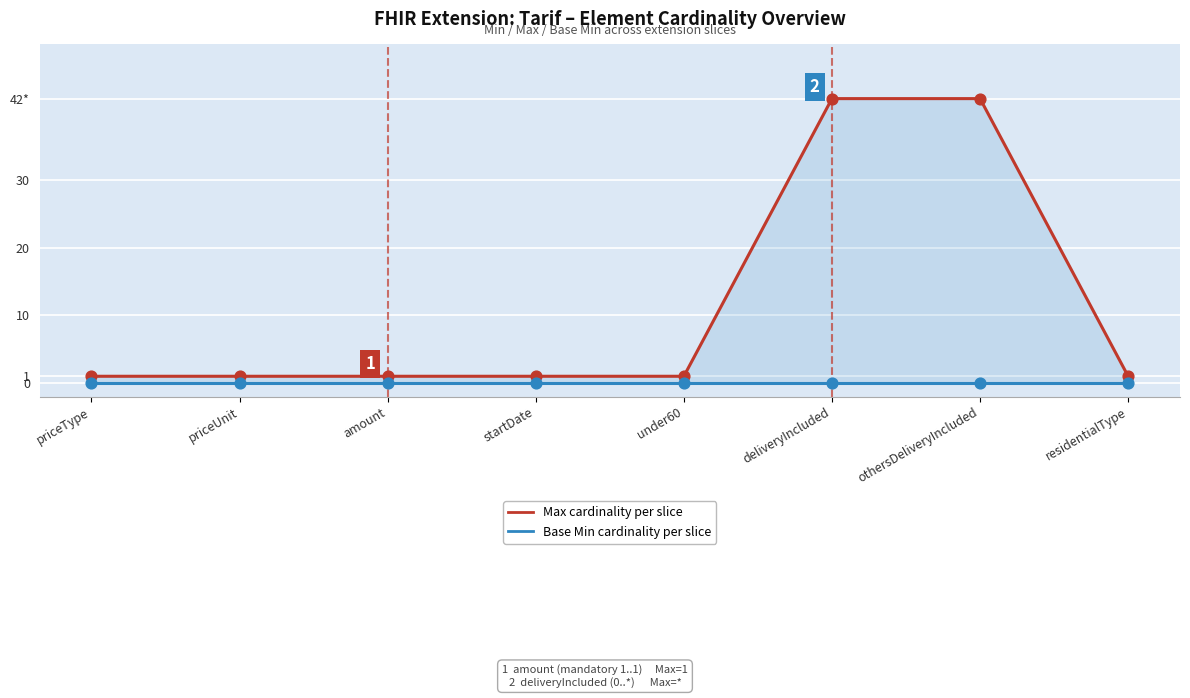

At which category is the sum across all series the highest?

deliveryIncluded